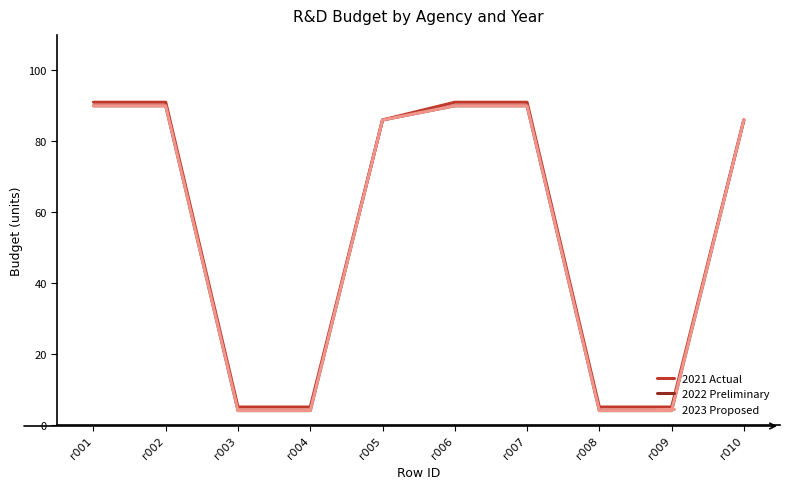

What is the minimum value shown in the chart?

4